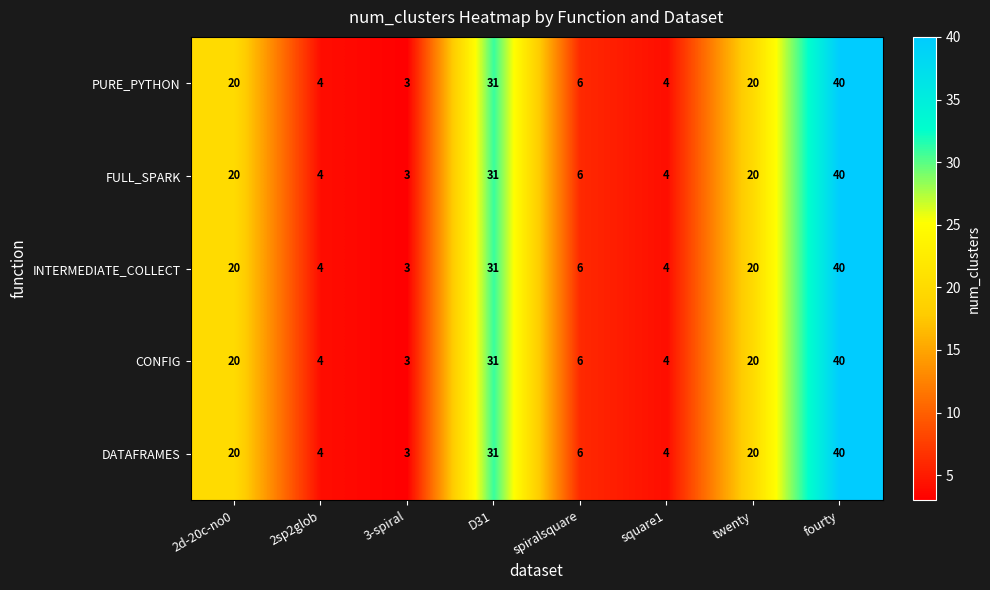

The value of INTERMEDIATE_COLLECT at spiralsquare is 6. True or false?

True